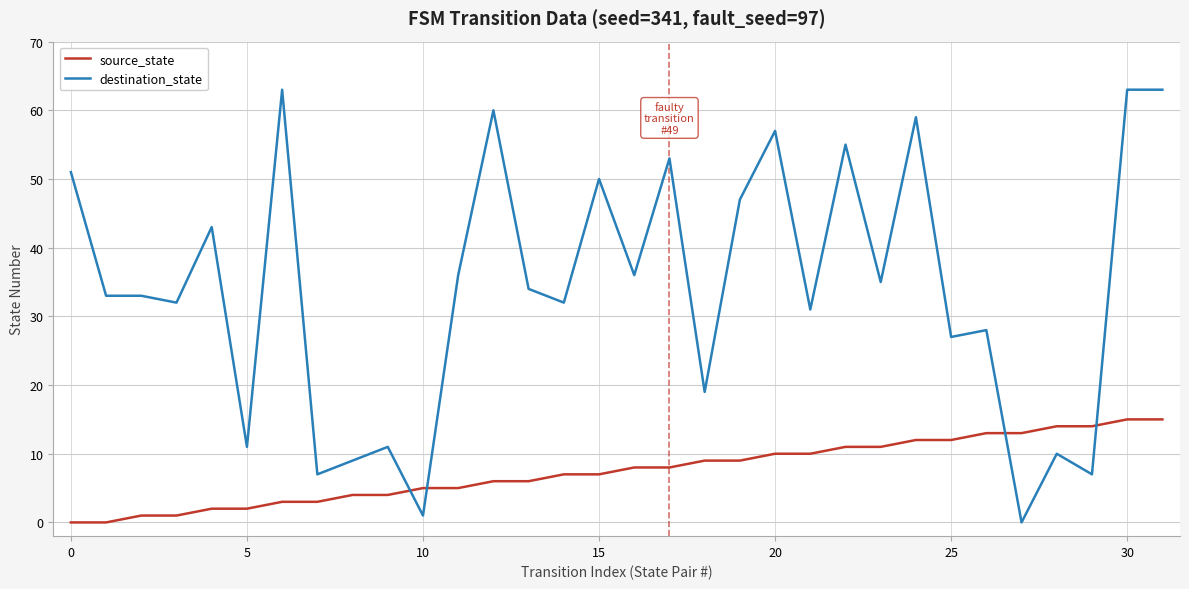

Reading left to right, transcribe all the data shown in this chart.

source_state: 0	0	1	1	2	2	3	3	4	4	5	5	6	6	7	7	8	8	9	9	10	10	11	11	12	12	13	13	14	14	15	15
destination_state: 51	33	33	32	43	11	63	7	9	11	1	36	60	34	32	50	36	53	19	47	57	31	55	35	59	27	28	0	10	7	63	63